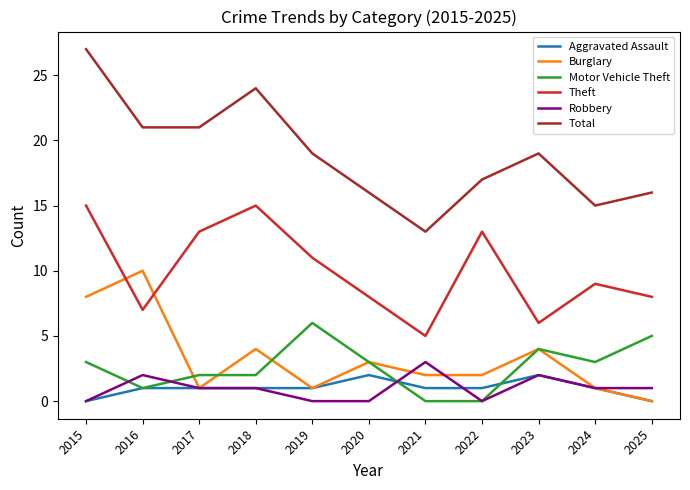

Reading right to left, extract all data points from this chart.

Aggravated Assault: 2025=0	2024=1	2023=2	2022=1	2021=1	2020=2	2019=1	2018=1	2017=1	2016=1	2015=0
Burglary: 2025=0	2024=1	2023=4	2022=2	2021=2	2020=3	2019=1	2018=4	2017=1	2016=10	2015=8
Motor Vehicle Theft: 2025=5	2024=3	2023=4	2022=0	2021=0	2020=3	2019=6	2018=2	2017=2	2016=1	2015=3
Theft: 2025=8	2024=9	2023=6	2022=13	2021=5	2020=8	2019=11	2018=15	2017=13	2016=7	2015=15
Robbery: 2025=1	2024=1	2023=2	2022=0	2021=3	2020=0	2019=0	2018=1	2017=1	2016=2	2015=0
Total: 2025=16	2024=15	2023=19	2022=17	2021=13	2020=16	2019=19	2018=24	2017=21	2016=21	2015=27